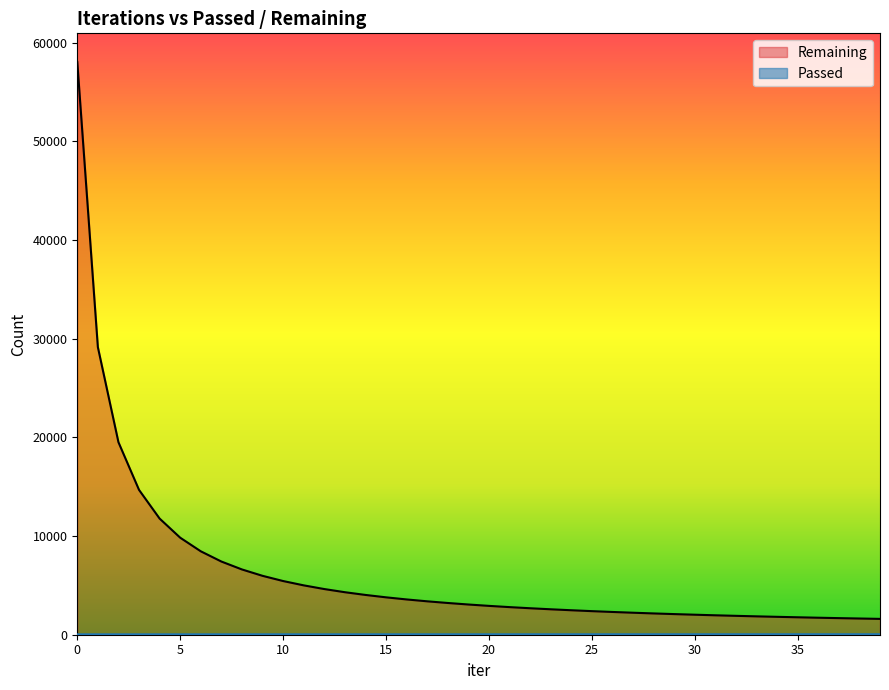

What is the label of the 19th point from the left?

18